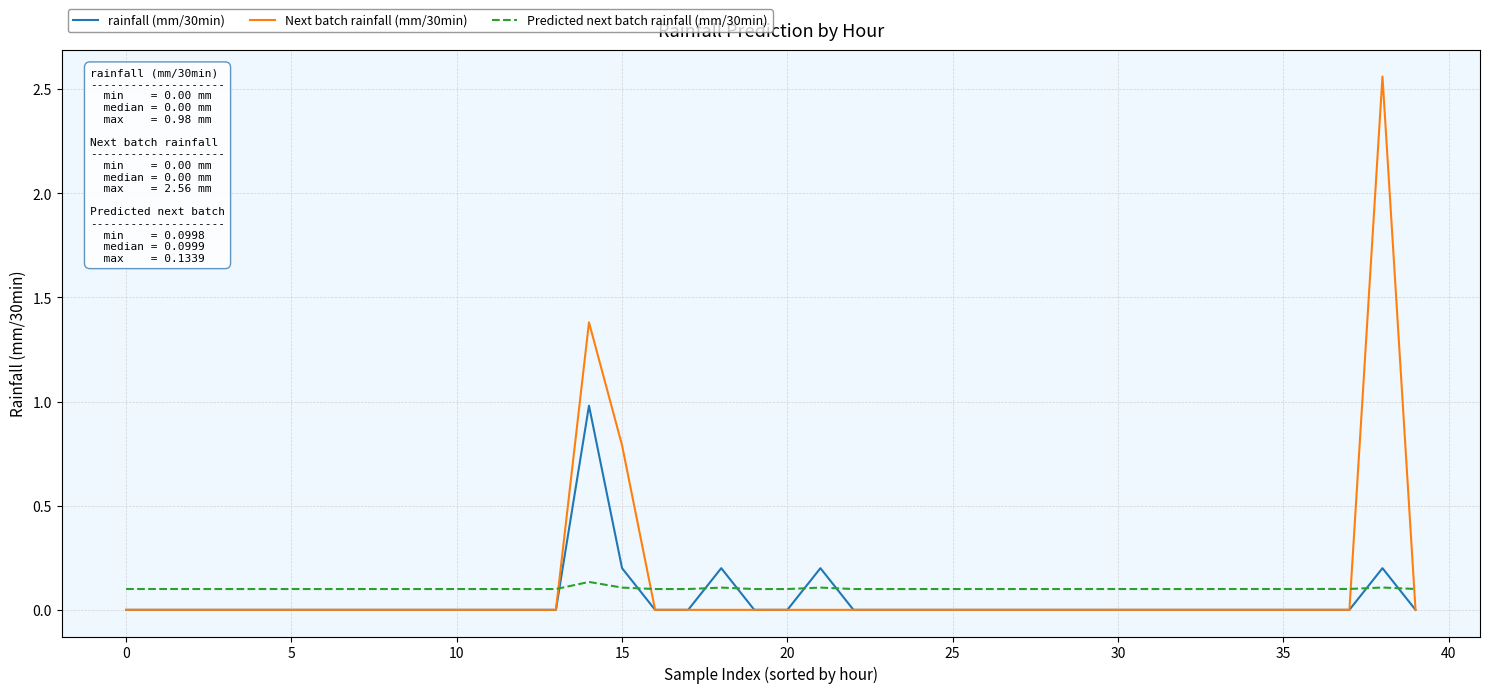

Which series has the widest spread of values?

Next batch rainfall (mm/30min)